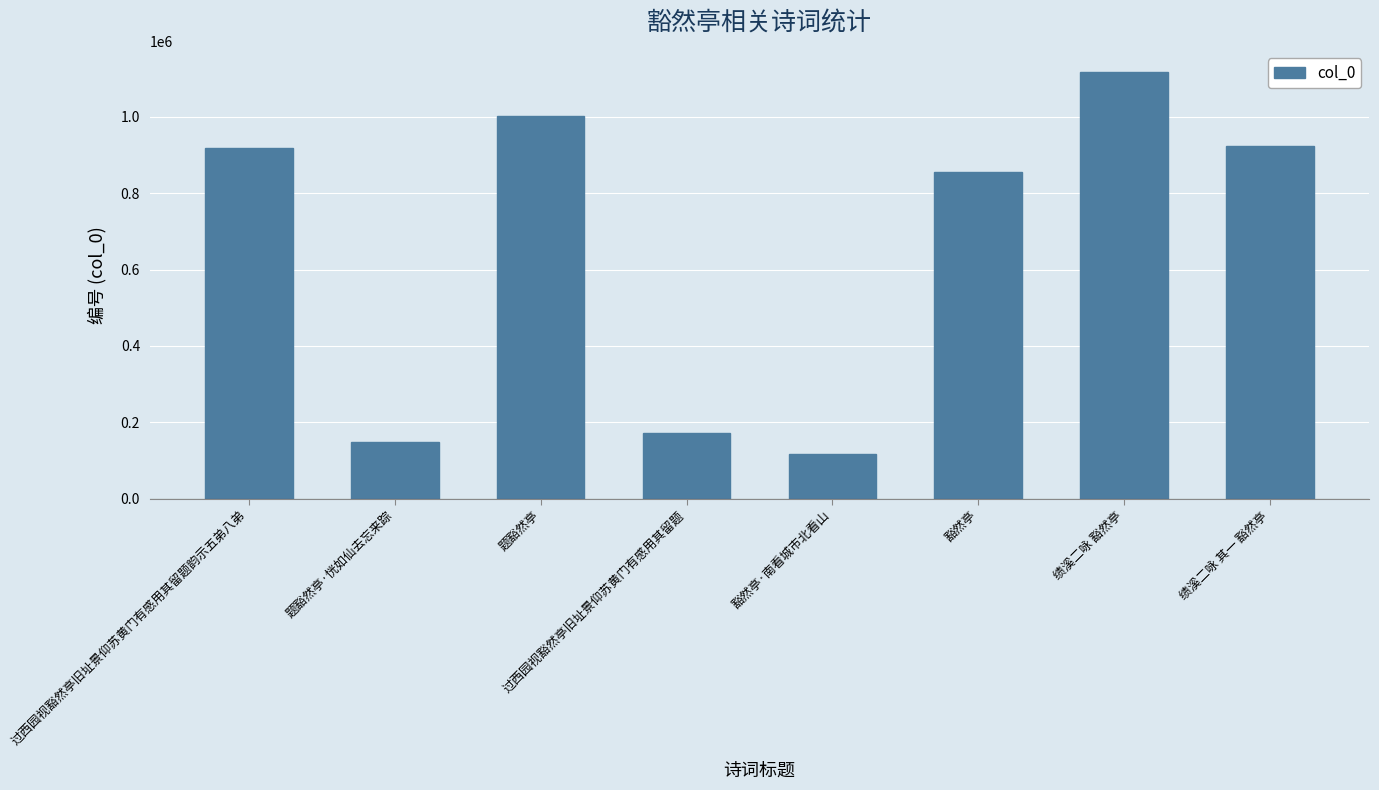

True or false: the data shows 465213 at 绩溪二咏 其一 豁然亭.

False